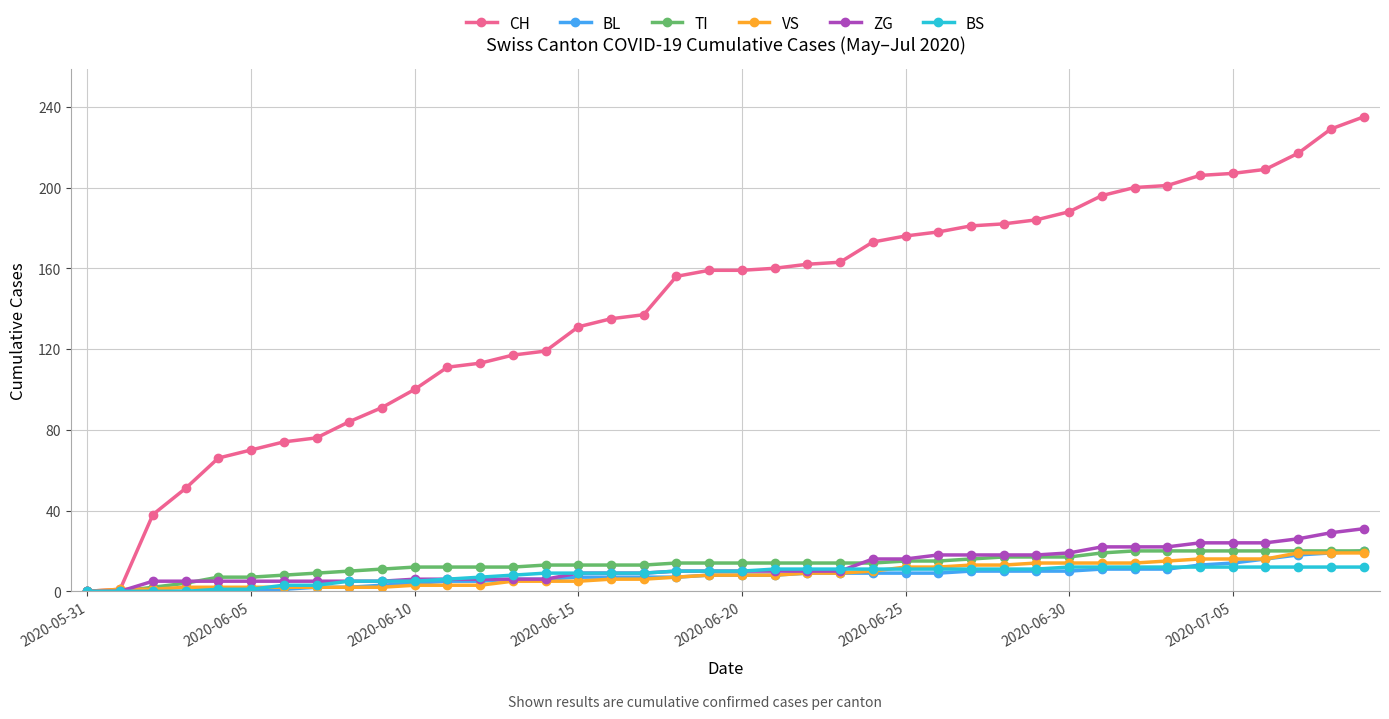

What is the difference between the second highest and second lowest values in the TI series?

20